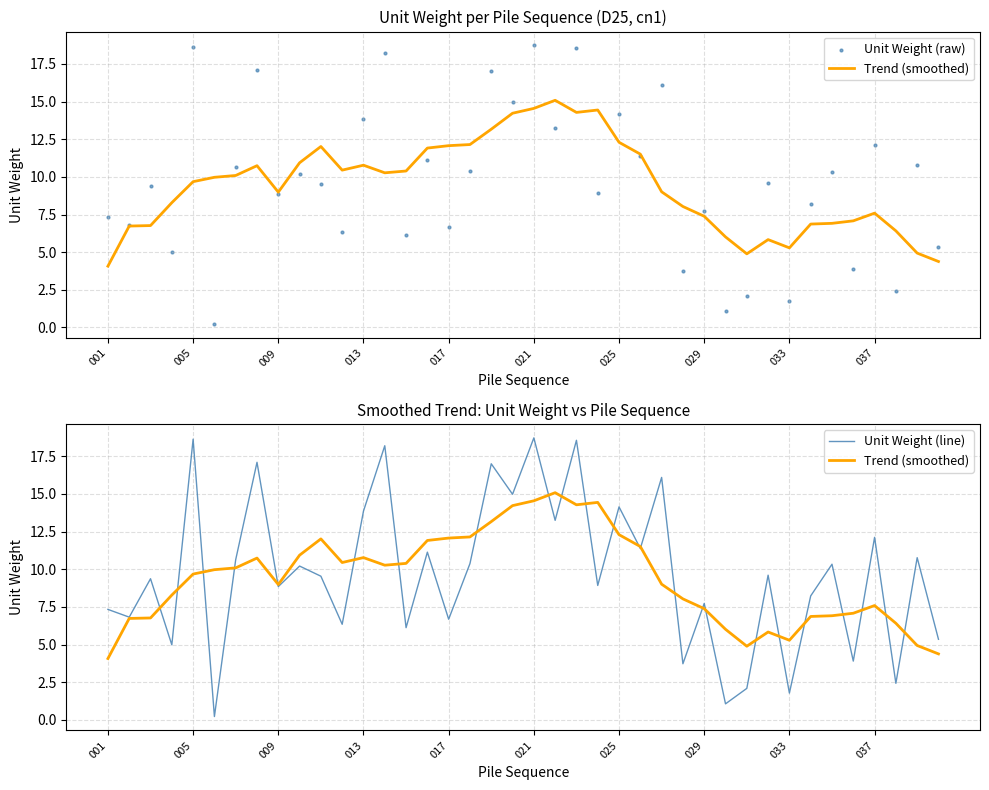

What are all the series names shown in the legend?

Trend (smoothed), Unit Weight (raw), Unit Weight (line)